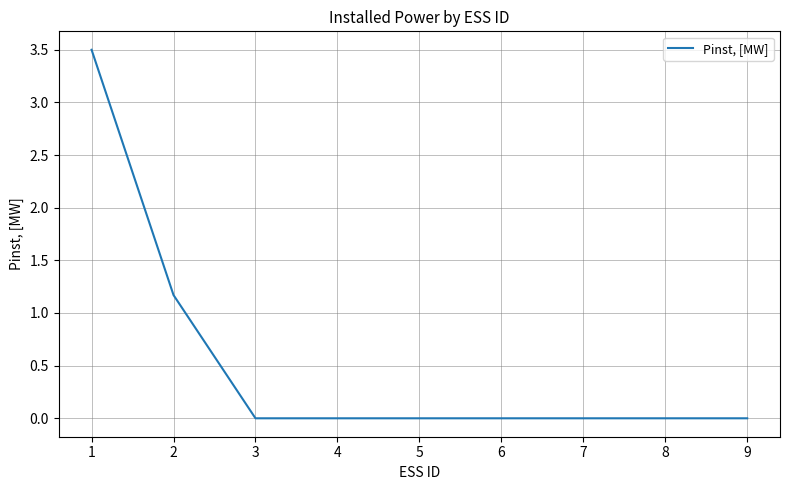

The value at 7 is 0.0. True or false?

True